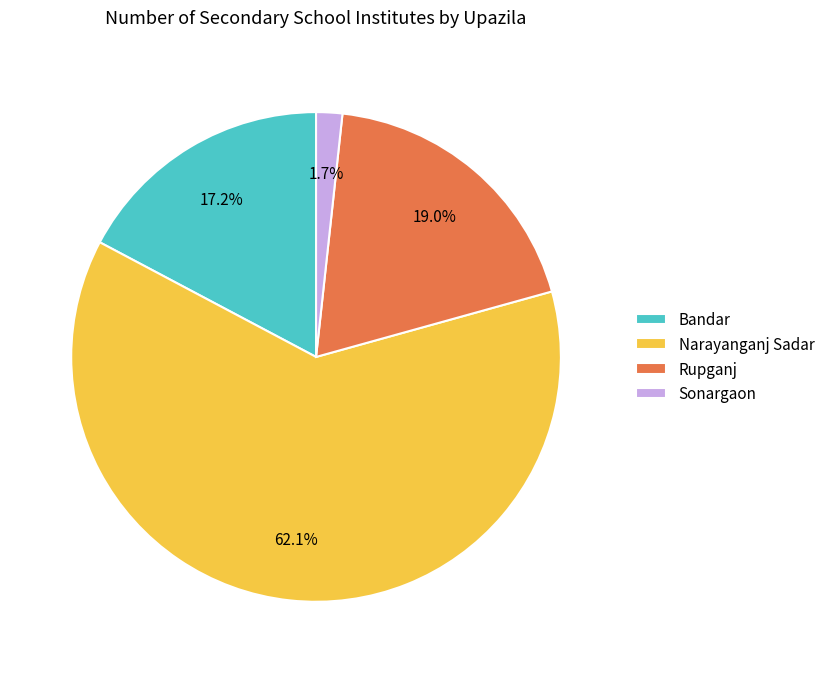

How many segments does this pie chart have?

4